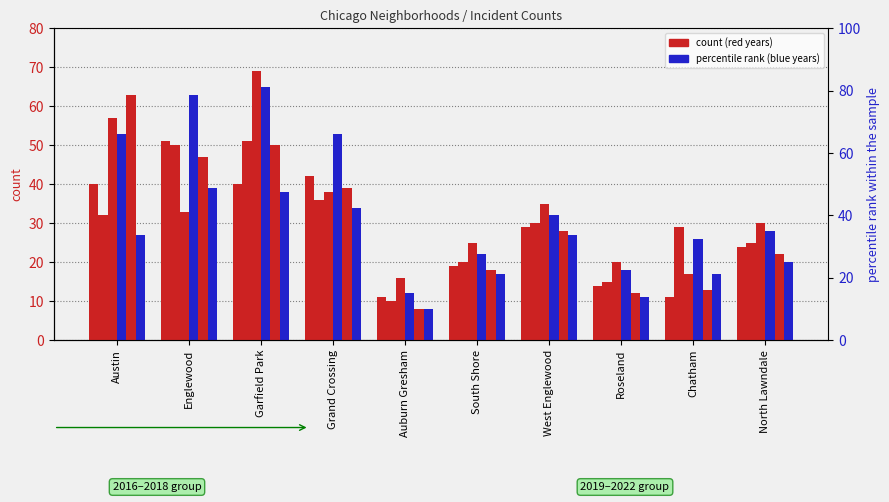

Reading left to right, what are all the values shown in this chart?

2017: 32	50	51	36	10	20	30	15	29	25
2018: 57	33	69	38	16	25	35	20	17	30
2021: 63	47	50	39	8	18	28	12	13	22
2019: 53	63	65	53	12	22	32	18	26	28
2016: 40	51	40	42	11	19	29	14	11	24
2022: 27	39	38	34	8	17	27	11	17	20